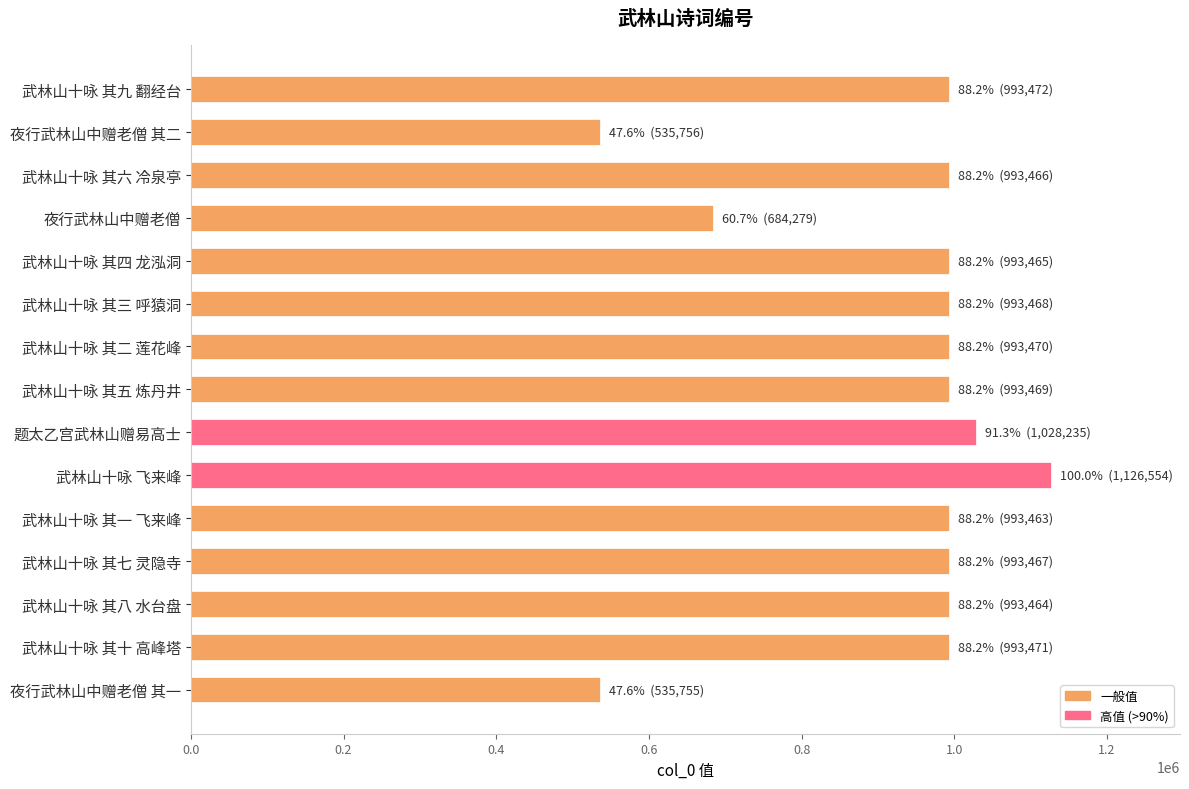

Where is the data nearest to the value 831154?

夜行武林山中赠老僧